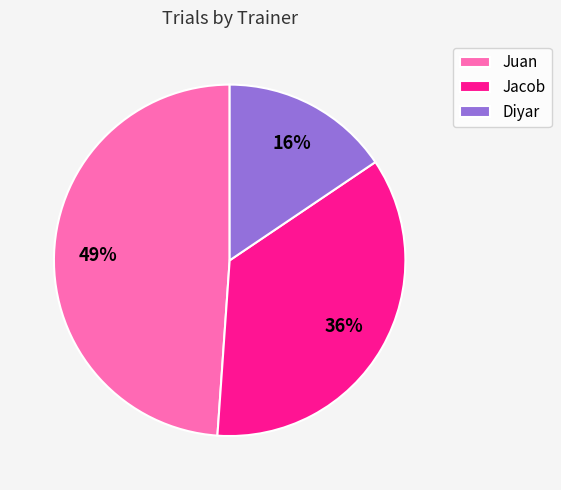

Which slice is the smallest?

Diyar